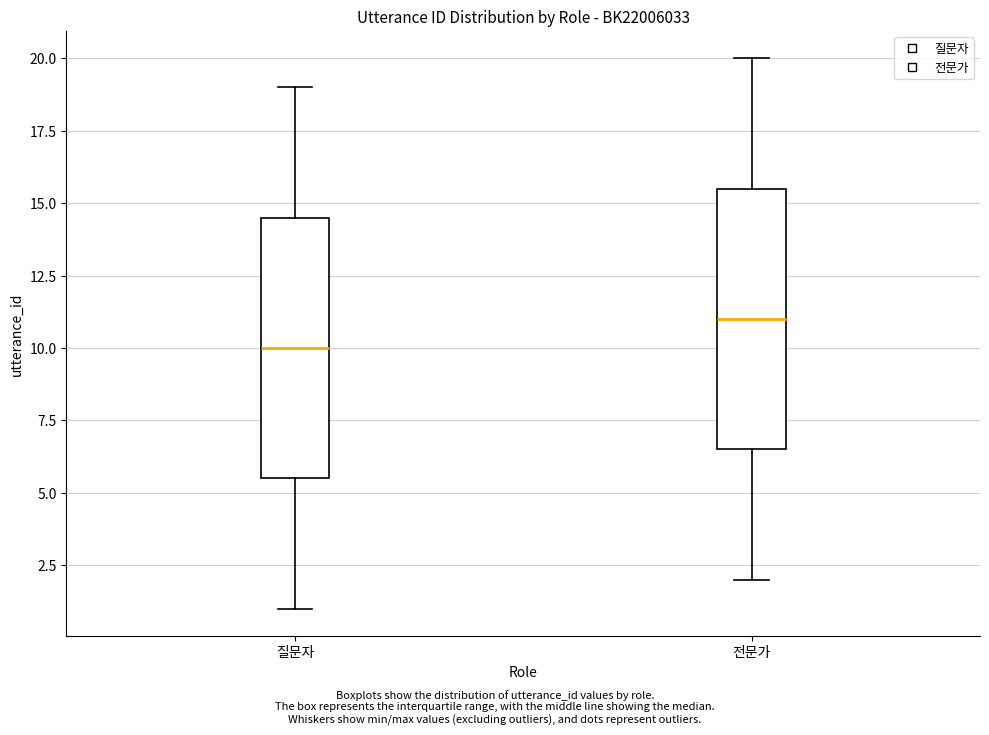

Which box's median line is the lowest?

질문자